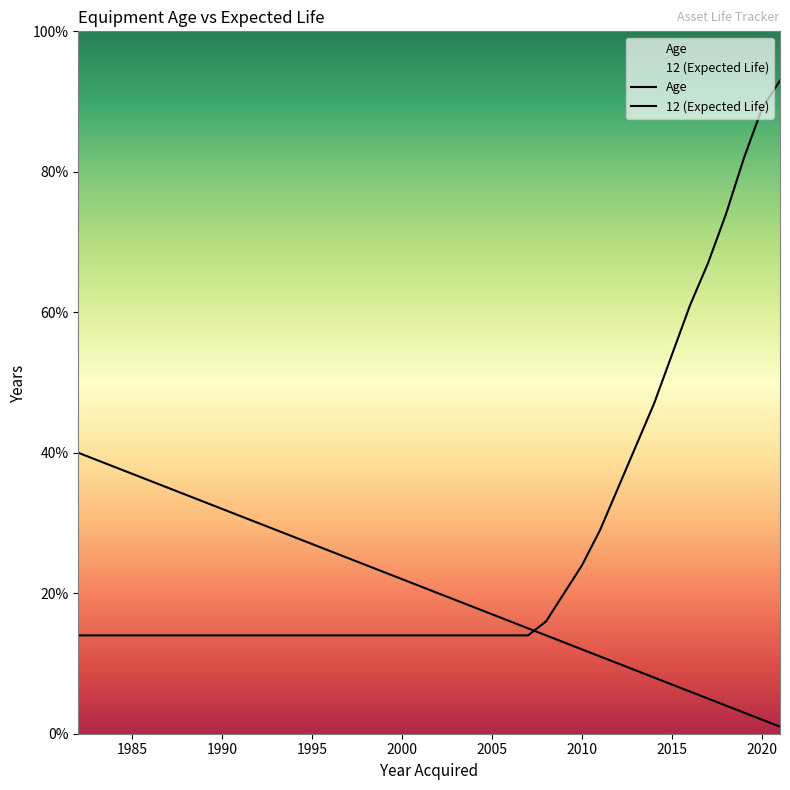

Rank the series by their average value, from lowest to highest.

Age, 12 (Expected Life)